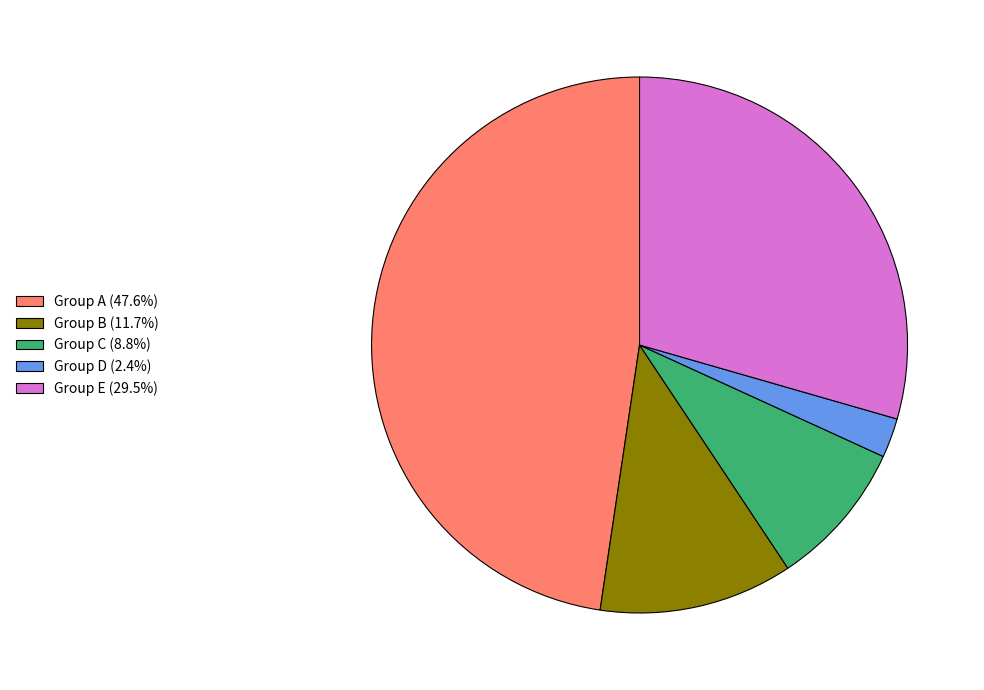

Do Group D (2.4%) and Group B (11.7%) together represent more than half of the pie?

No